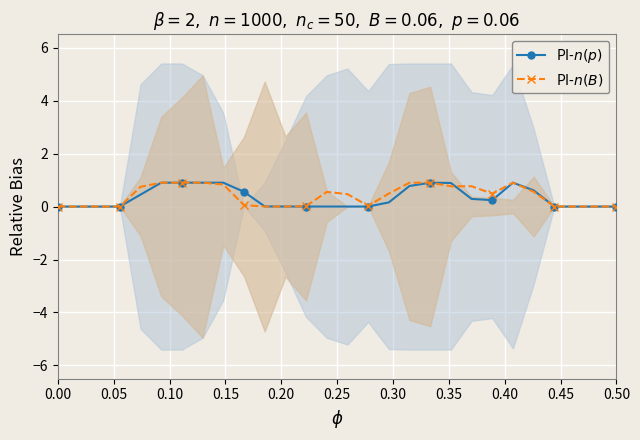

How many positive values does the PI-$n(p)$ series have?

15